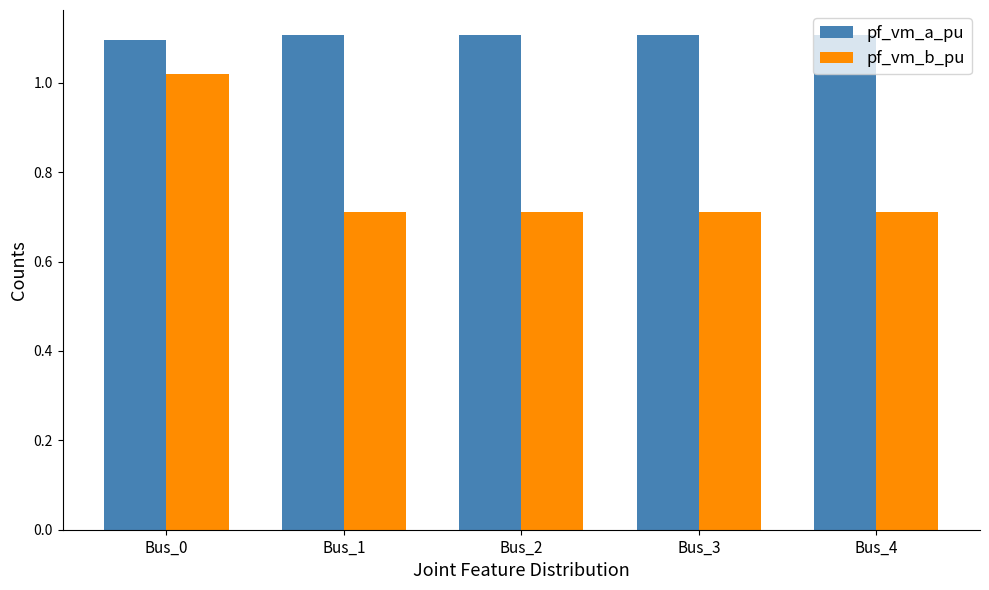

Which series has the widest spread of values?

pf_vm_b_pu